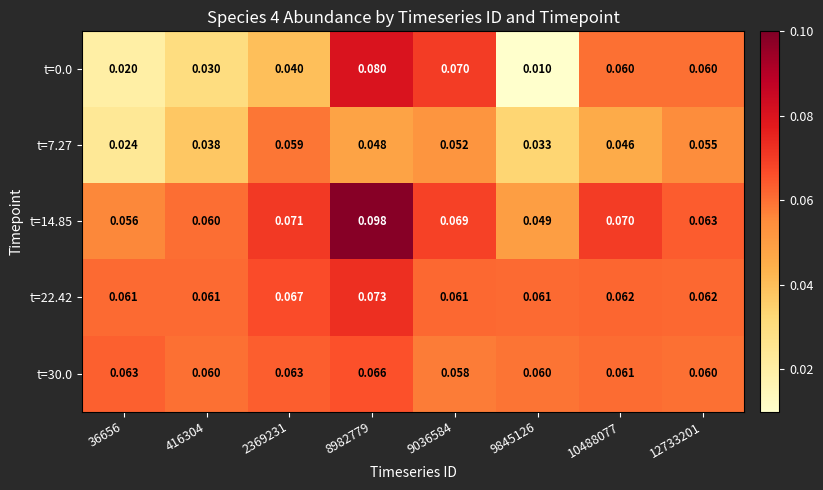

Is the value of t=30.0 at 12733201 greater than the value of t=7.27 at 416304?

Yes